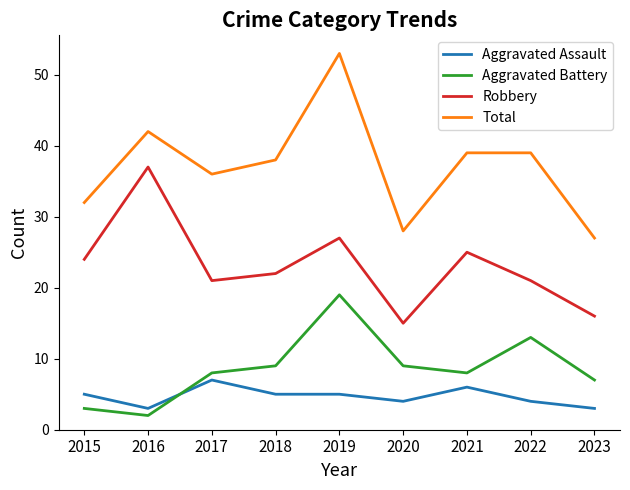

At which category does the chart reach its peak across all series?

2019